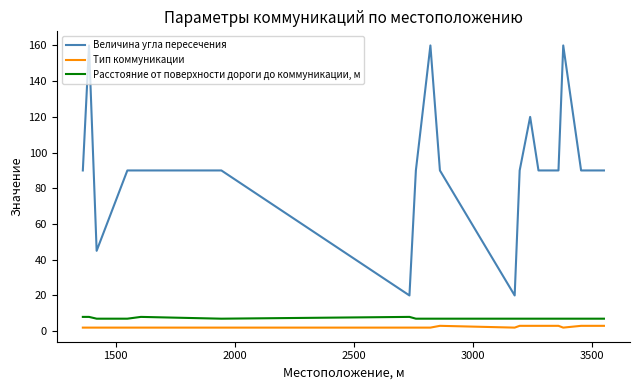

What is the maximum value shown in the chart?

160